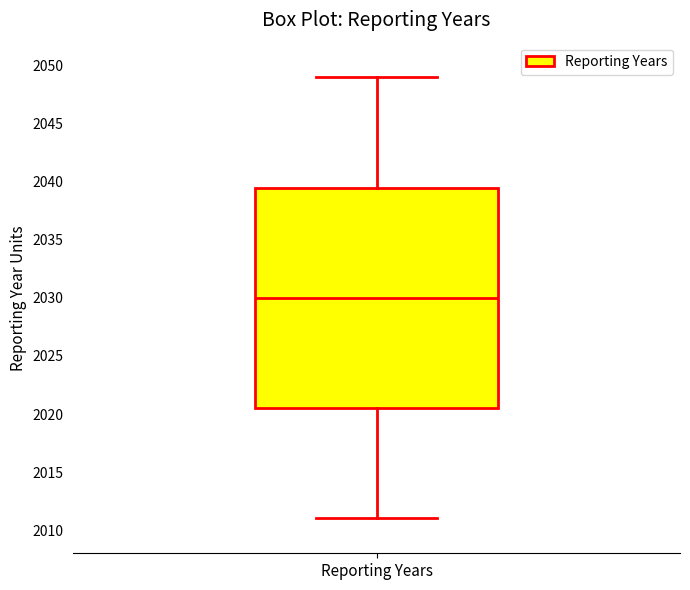

Transcribe this box plot: give where the median line is, the range the box spans, and where the two whiskers end, as read against the y-axis. The values are not printed on the chart, so give them approximately, as read against the axis.

median 2030.0, box 2020.5 to 2039.5, whiskers 2011.0 to 2049.0